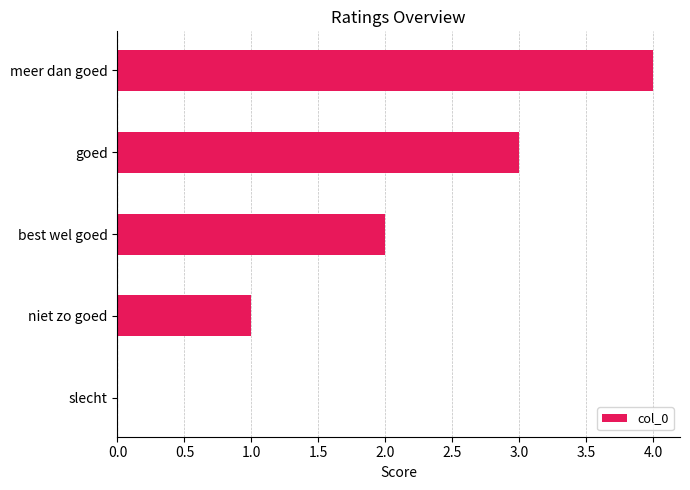

Which label corresponds to the largest value in the chart?

meer dan goed